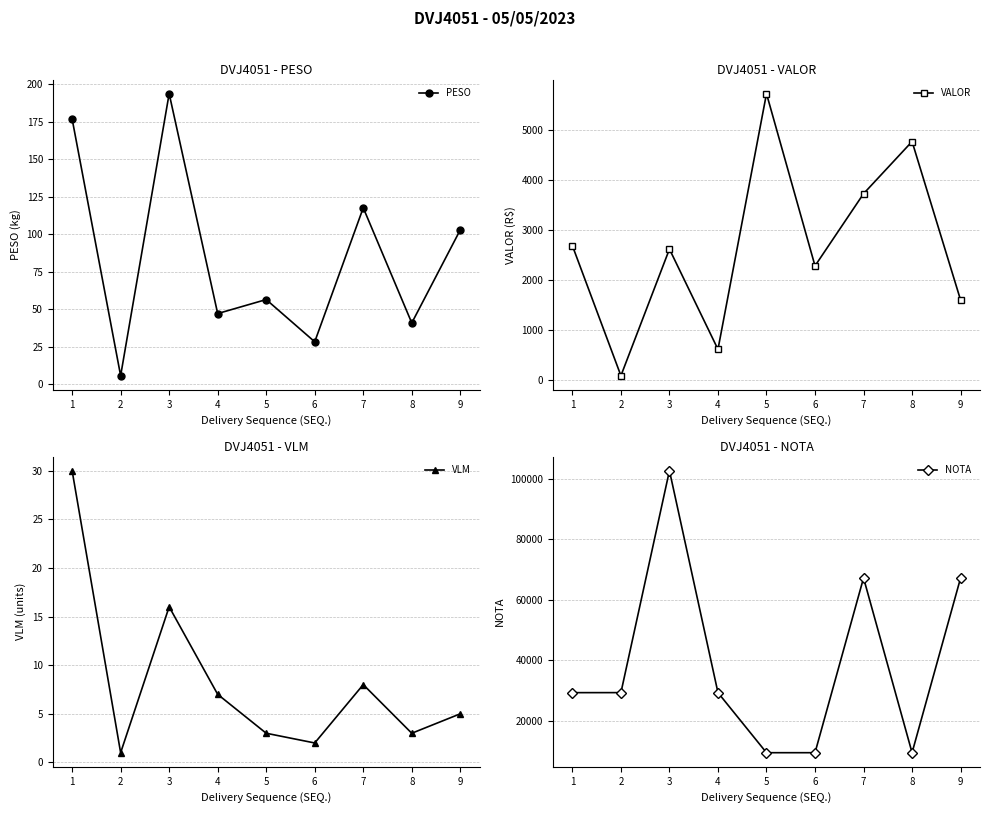

True or false: VALOR and PESO intersect in this chart.

False